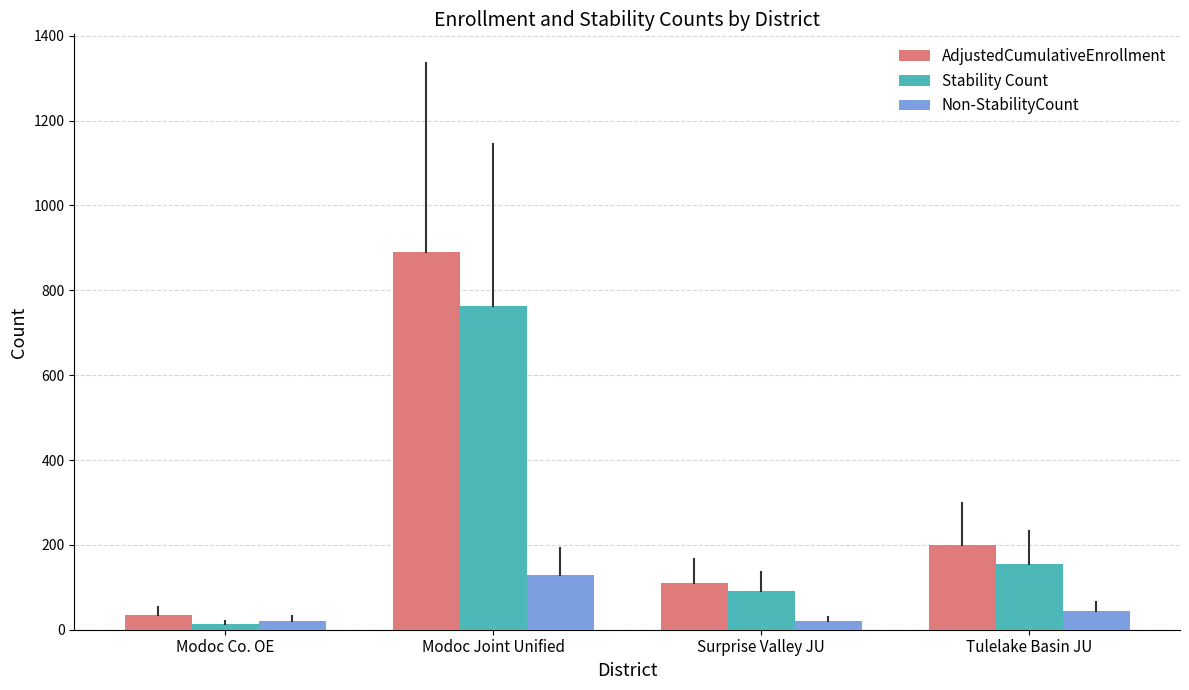

What are all the series names shown in the legend?

AdjustedCumulativeEnrollment, Stability Count, Non-StabilityCount